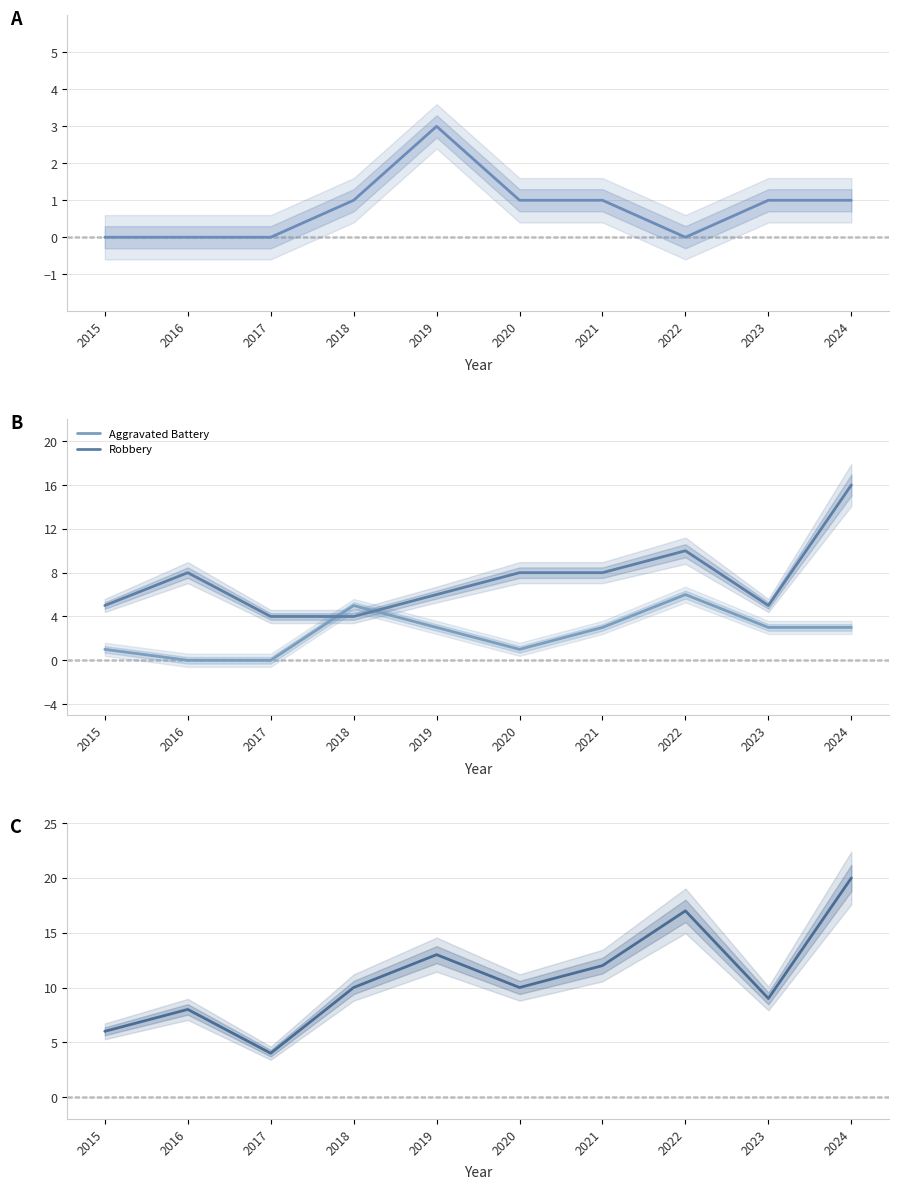

How many categories are shown in the chart?

10